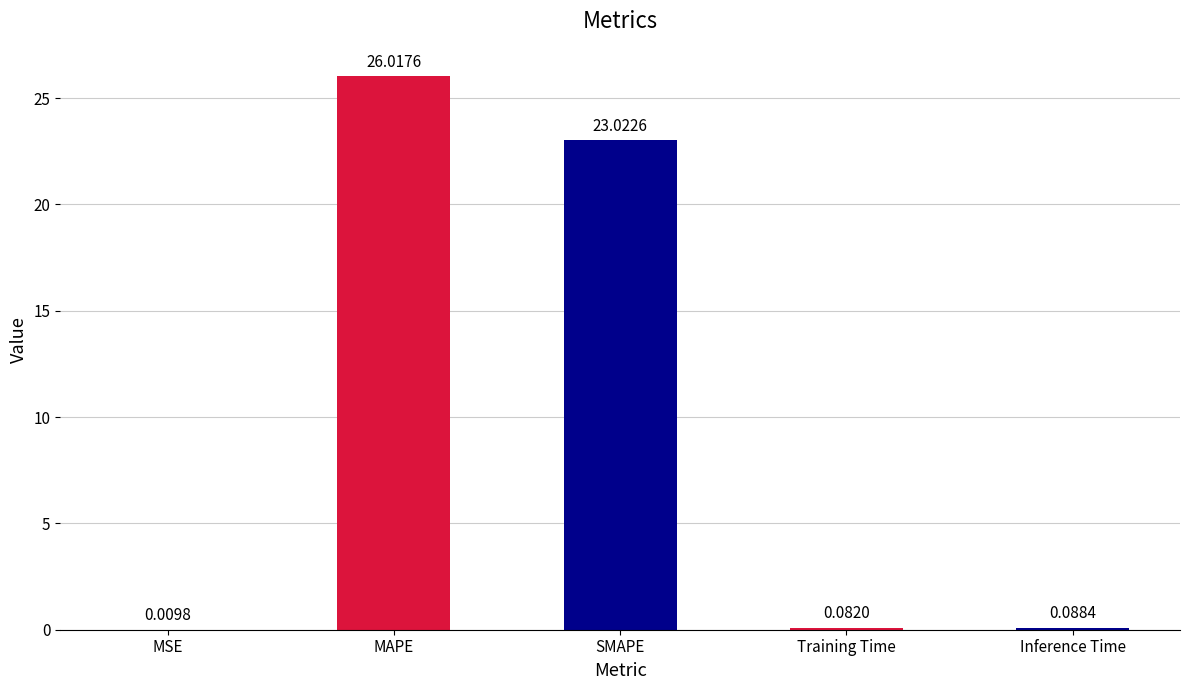

The value at SMAPE is 32.4. True or false?

False